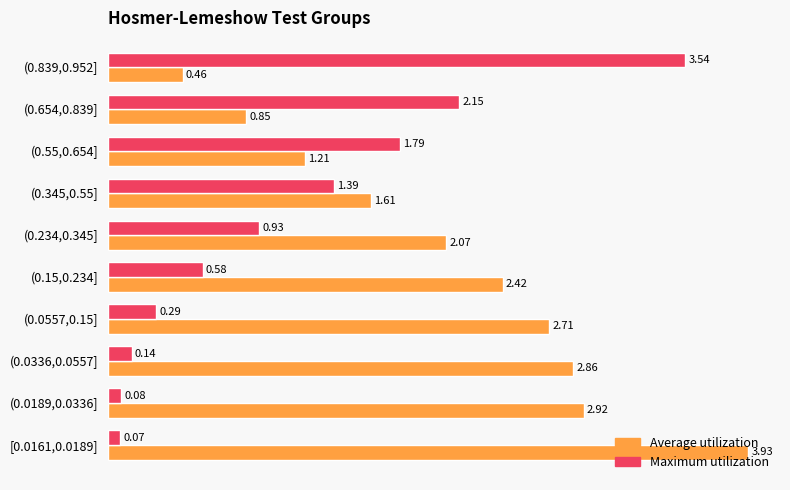

At how many categories does at least one series exceed 2?

8